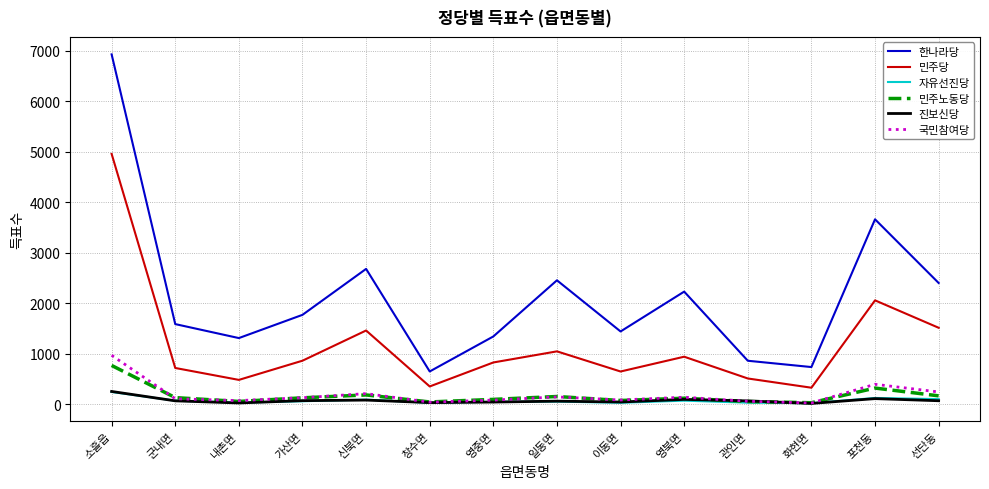

What is the greatest value displayed?

6932